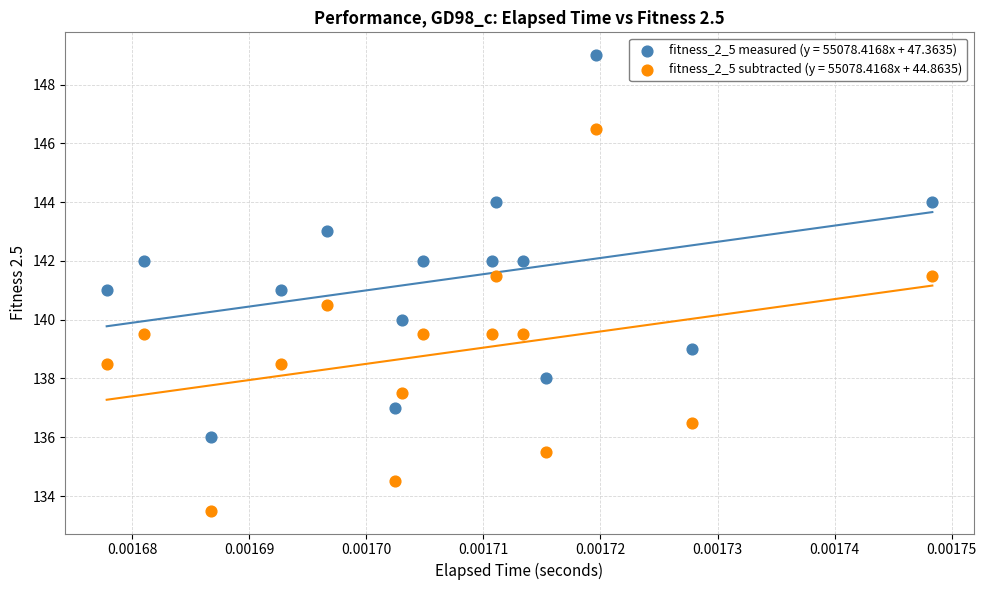

Which series reaches the maximum Y coordinate?

fitness_2_5 measured (y = 55078.4168x + 47.3635)